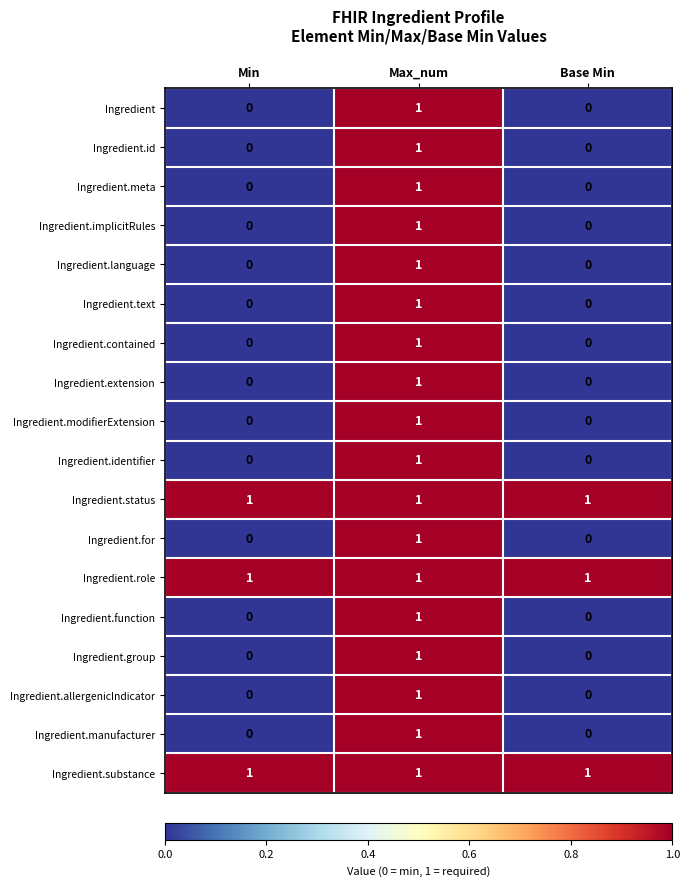

Which category has the highest value in the Ingredient.group series?

Max_num